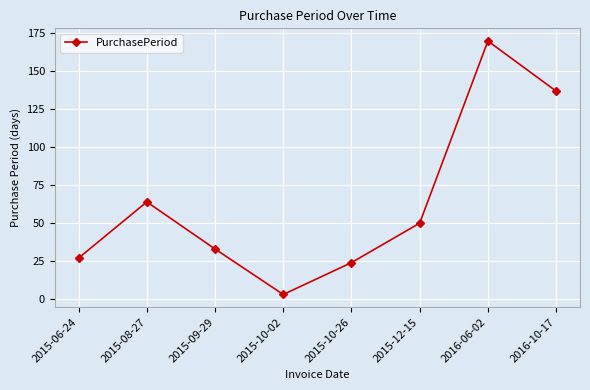

What position from the left is 2016-10-17?

8